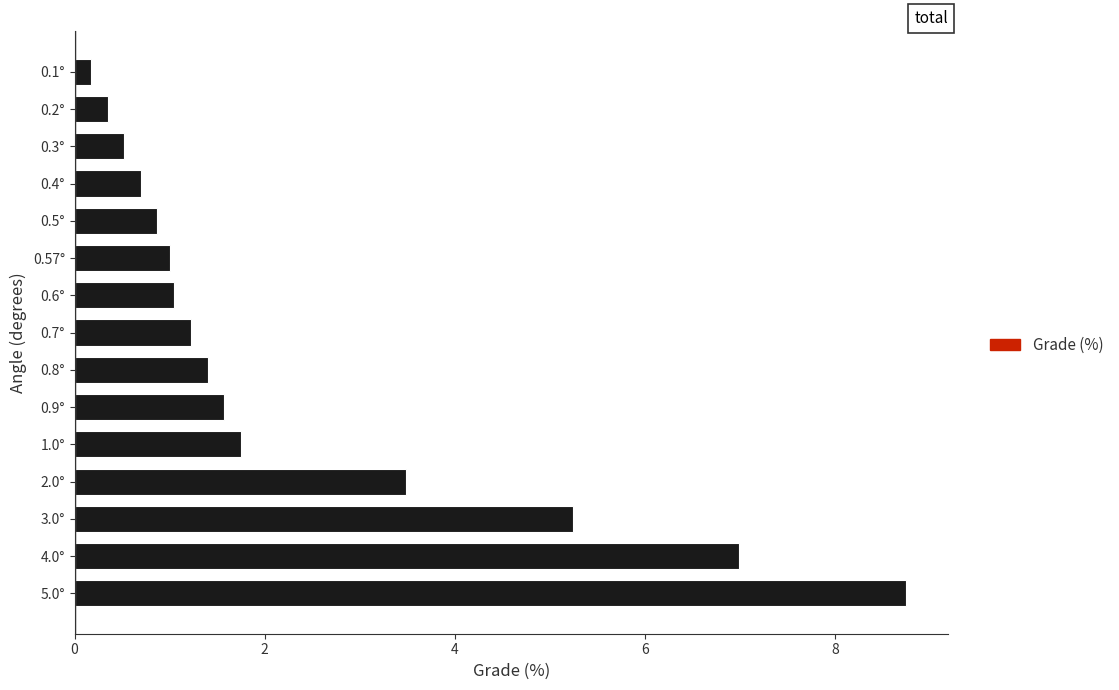

What is the change in value from 2.0° to 5.0°?

+5.3